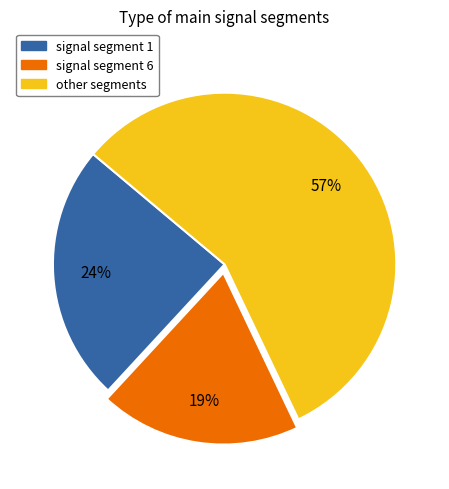

To the nearest percent, what is the combined percentage of signal segment 1 and signal segment 6?

43%